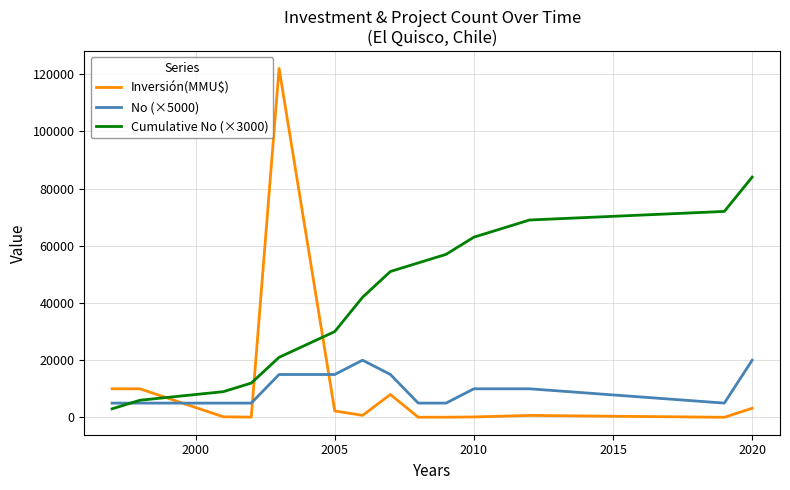

Which series ends up on top after the final intersection of Cumulative No (×3000) and Inversión(MMU$)?

Cumulative No (×3000)